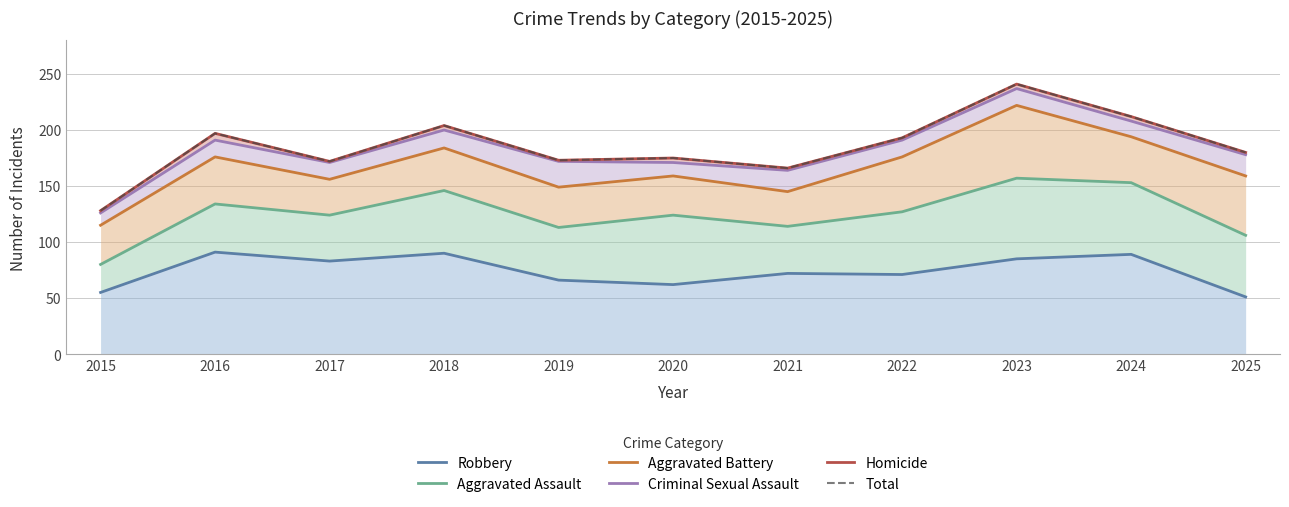

At 2015, list the series in order from smallest to largest.

Robbery, Aggravated Assault, Aggravated Battery, Criminal Sexual Assault, Homicide, Total